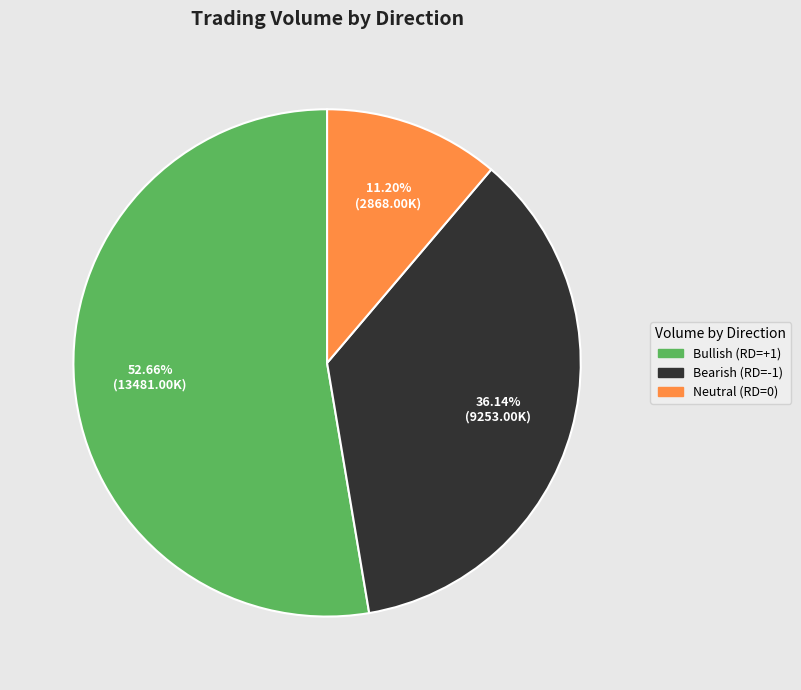

Count the number of slices in the pie.

3